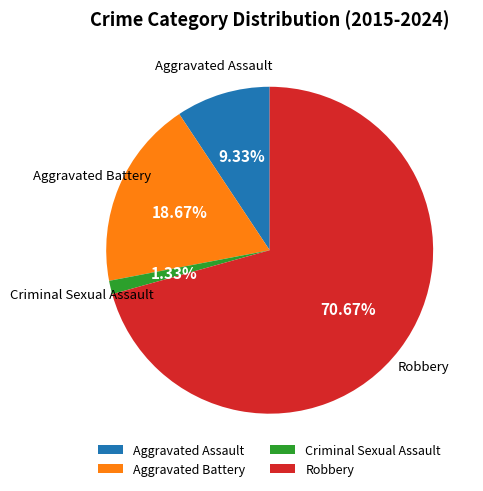

Combined, what portion of the pie is Aggravated Assault and Aggravated Battery?

28.0%